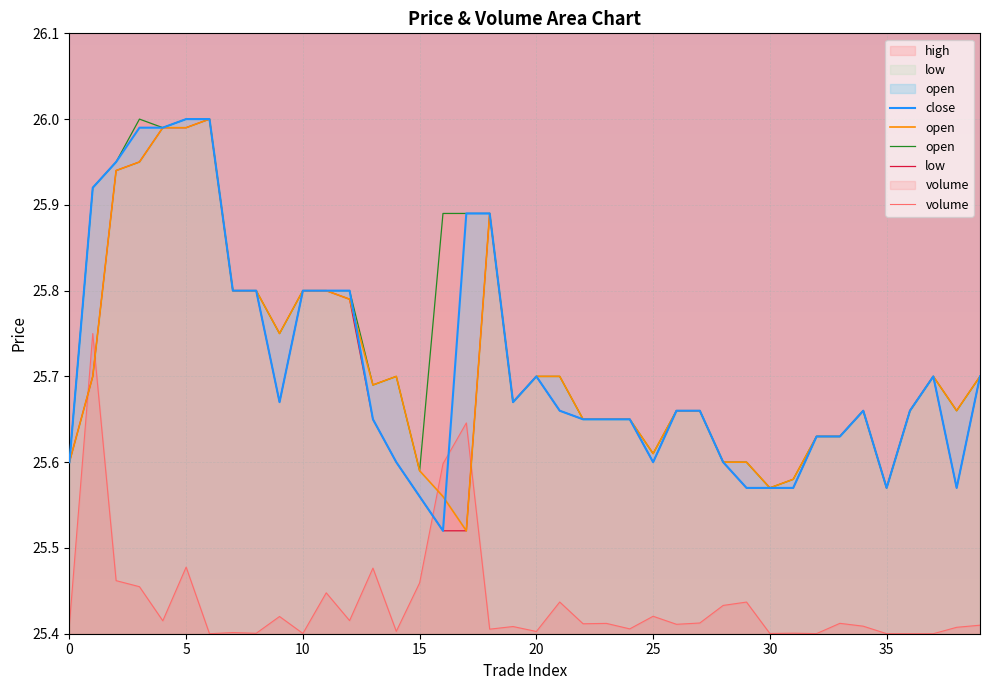

What is the total value across all series at 33?

127.9